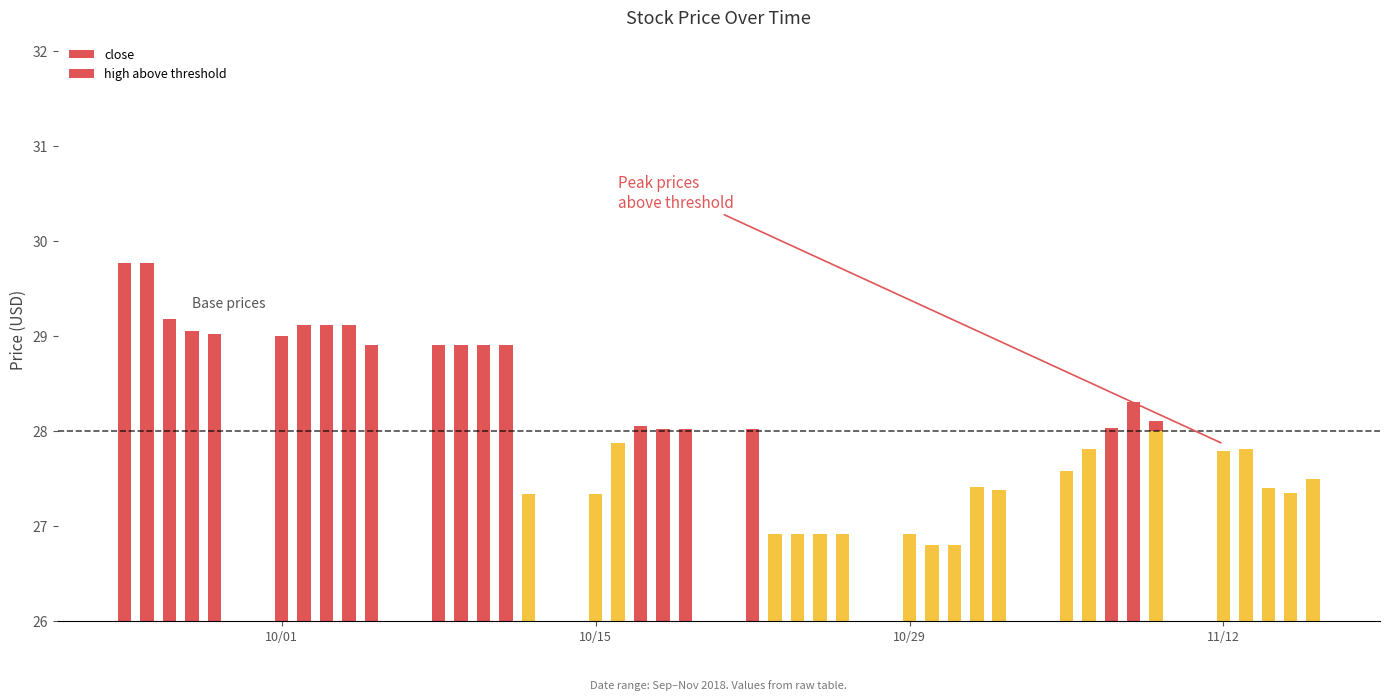

The value of close at 14 is 45.9. True or false?

False